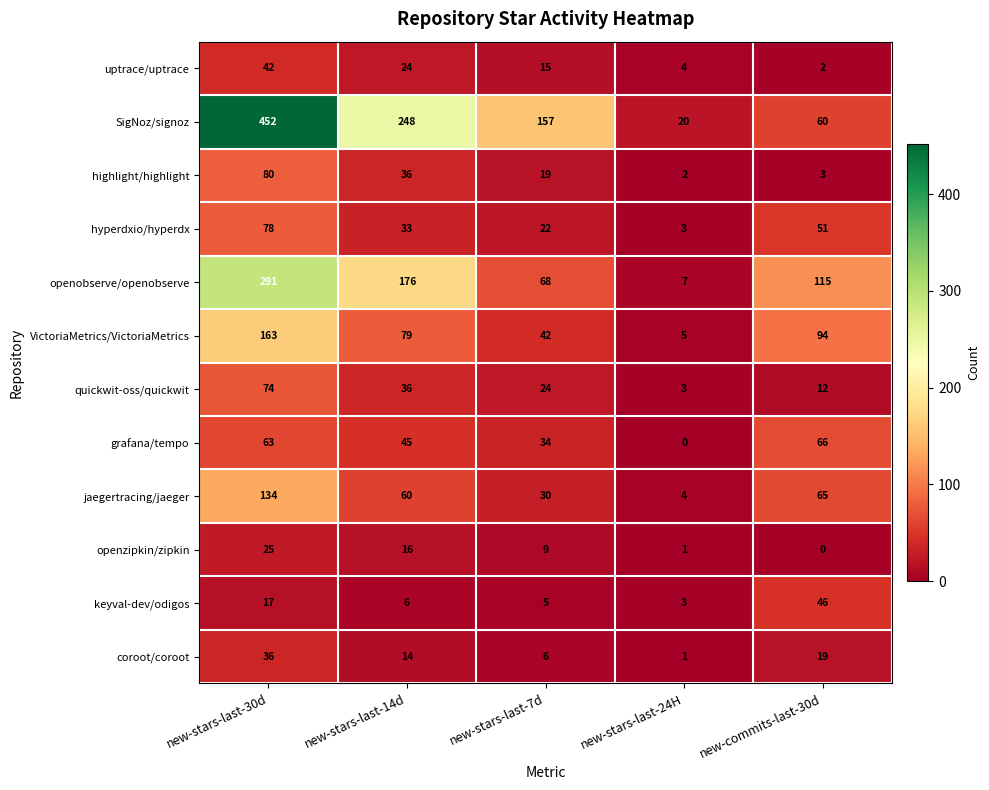

The value of coroot/coroot at new-stars-last-14d is 14. True or false?

True